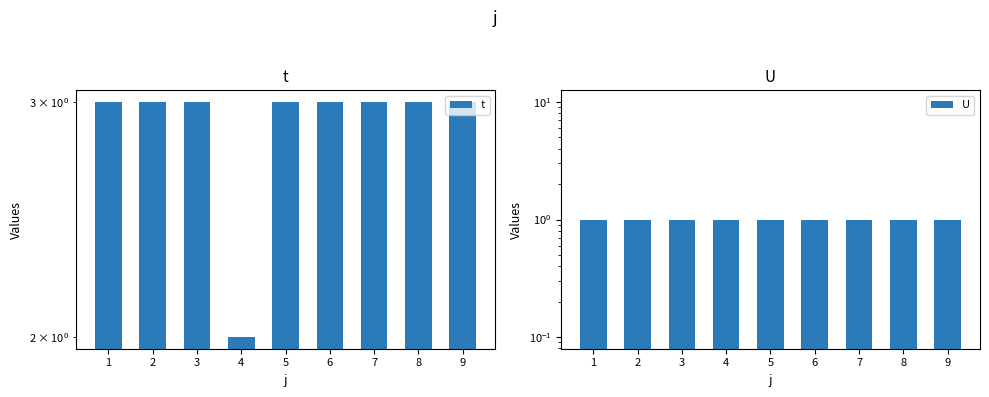

What are all the series names shown in the legend?

t, U